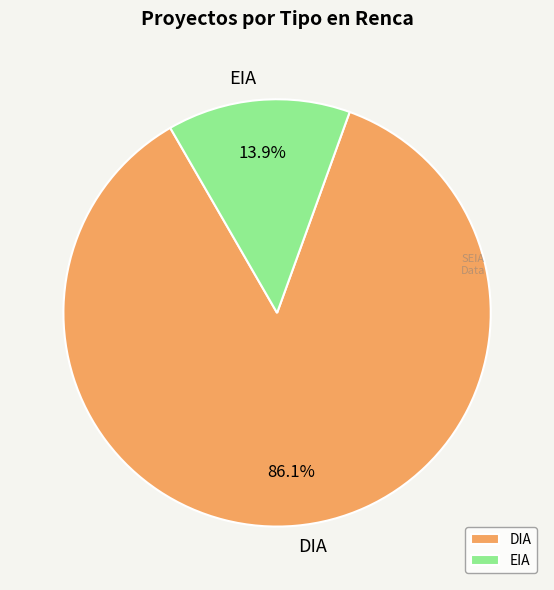

What is the ratio of the value at EIA to the value at DIA?

0.2